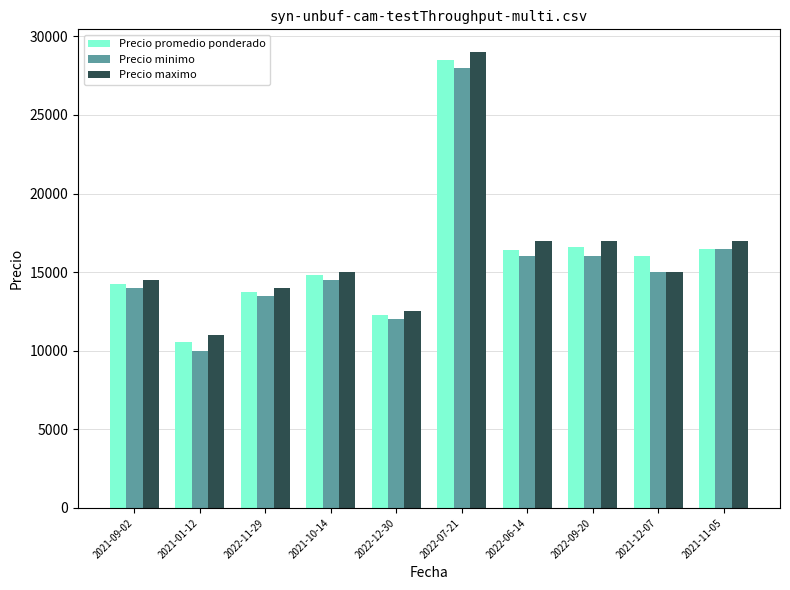

What is the lowest value of the Precio maximo series?

11000